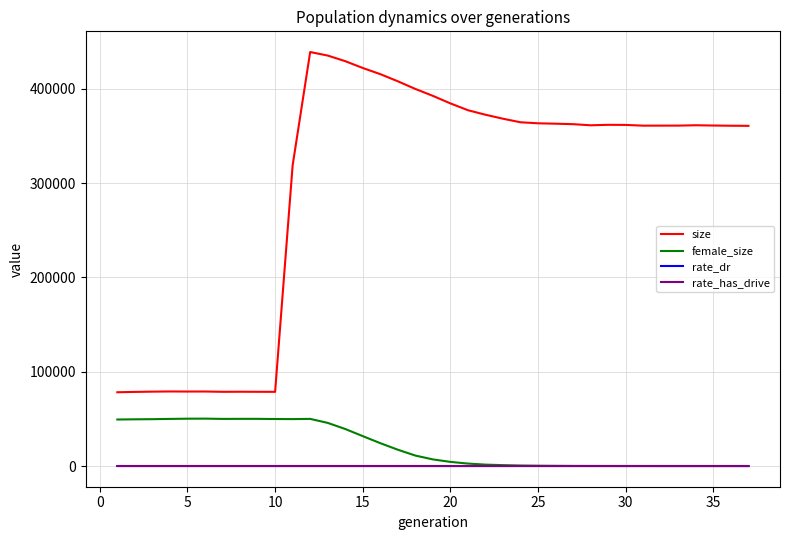

Which series has the largest total across all categories?

size